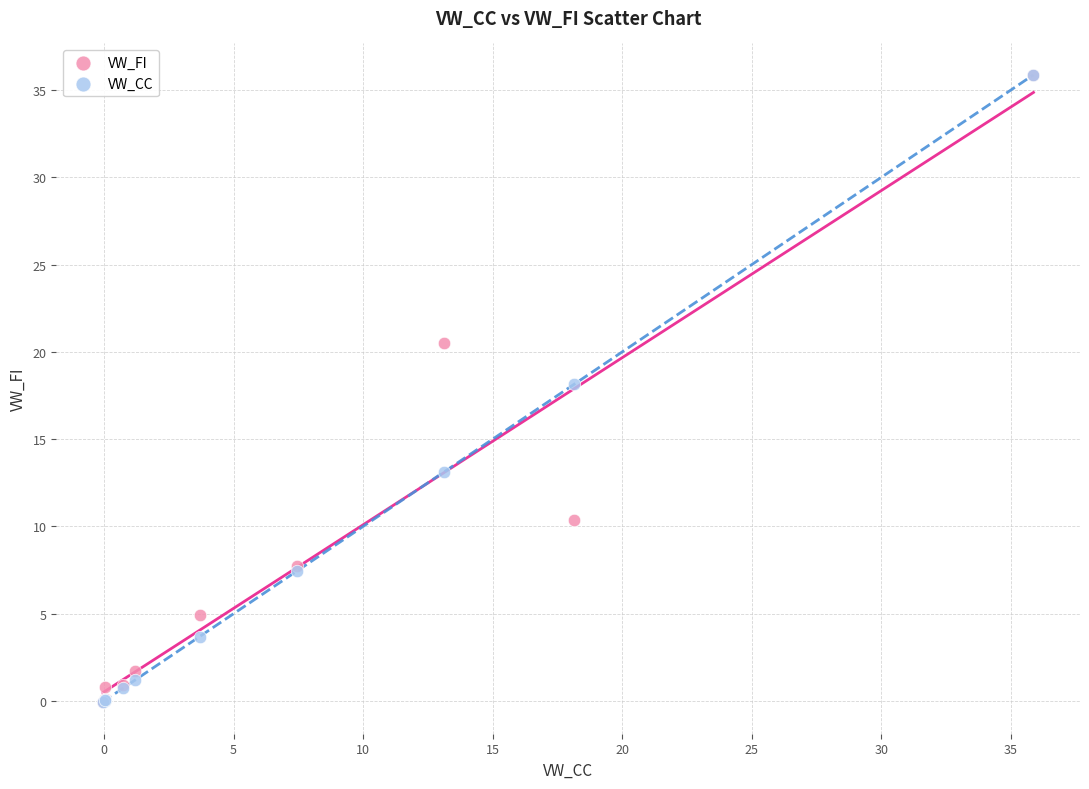

In the VW_FI series, what Y value is closest to 17?

20.5